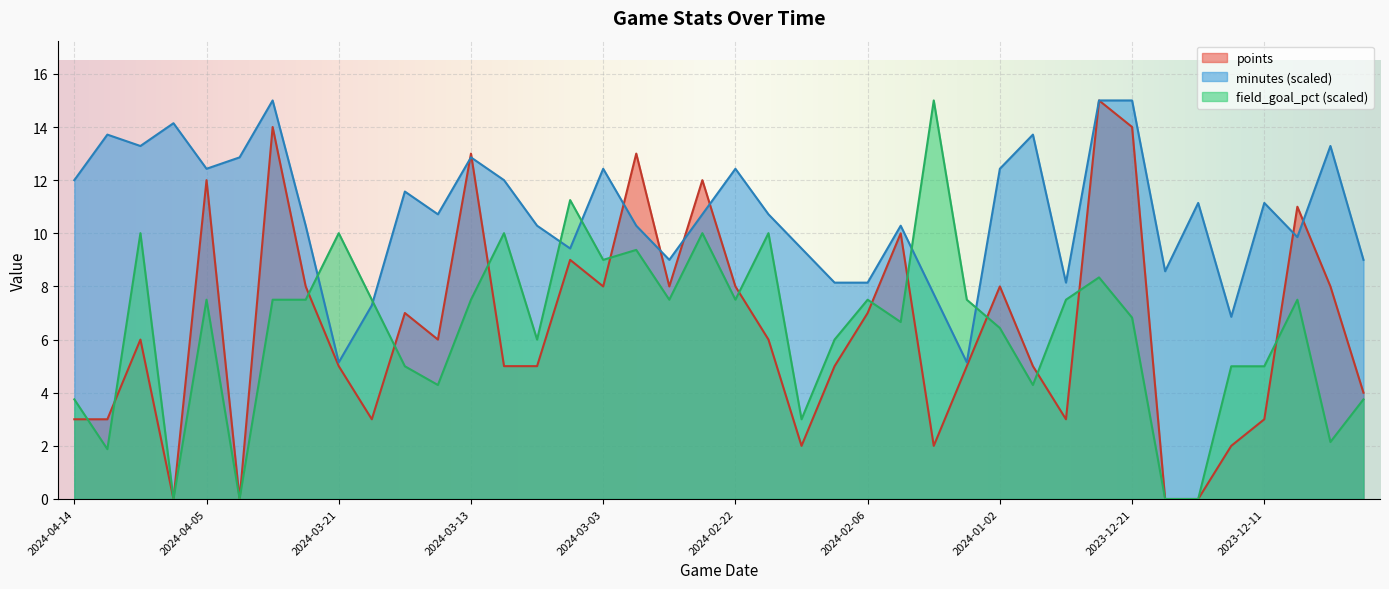

How many intersections are there between points and minutes?

8